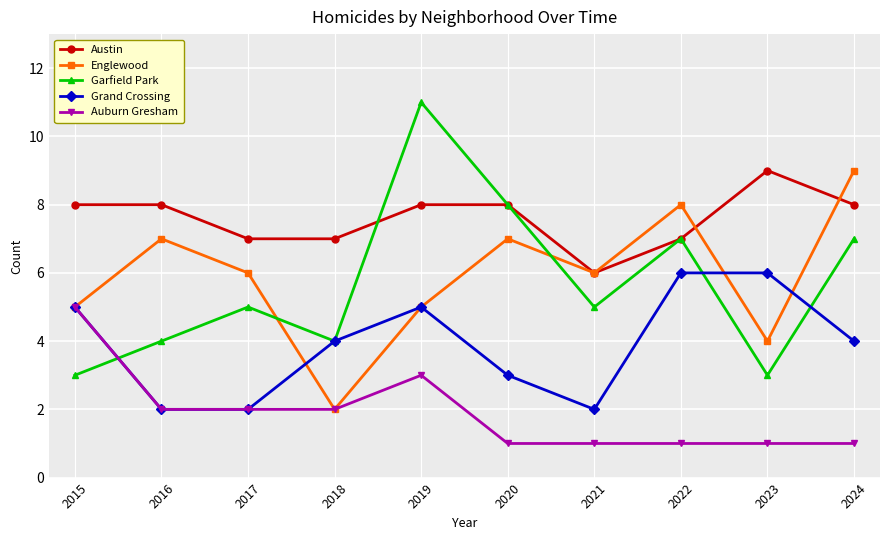

Which series changed the most between 2018 and 2019?

Garfield Park